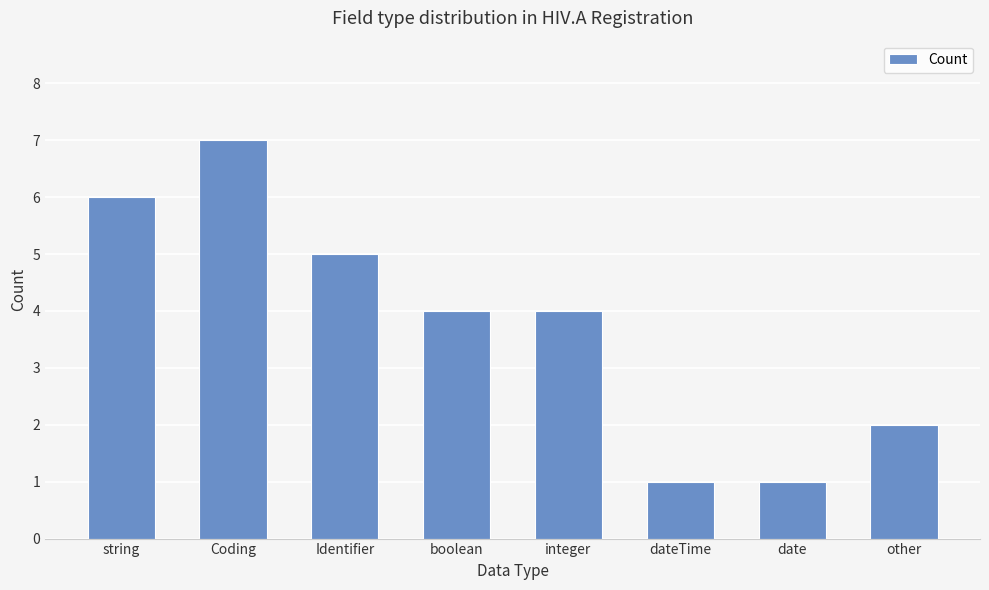

Is it true that the value at Identifier is 5?

True